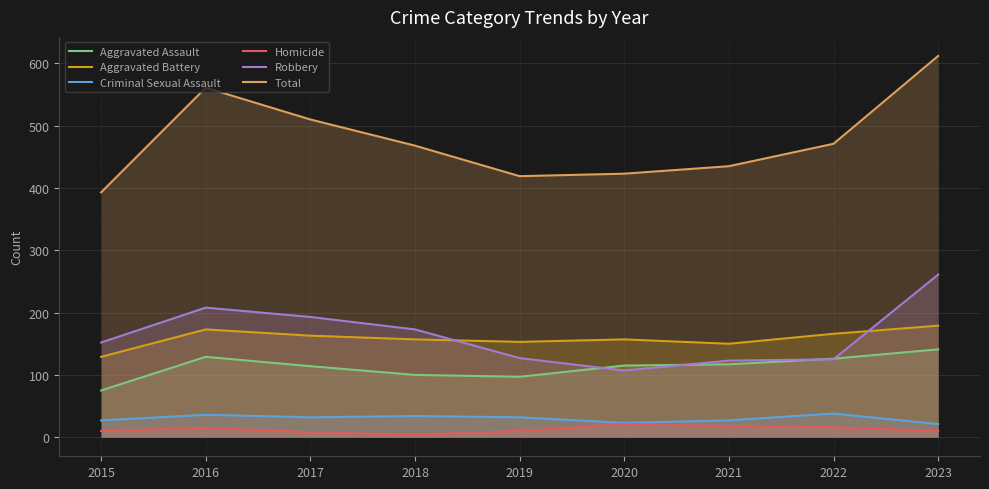

Is the value of Criminal Sexual Assault at 2021 greater than the value of Robbery at 2019?

No